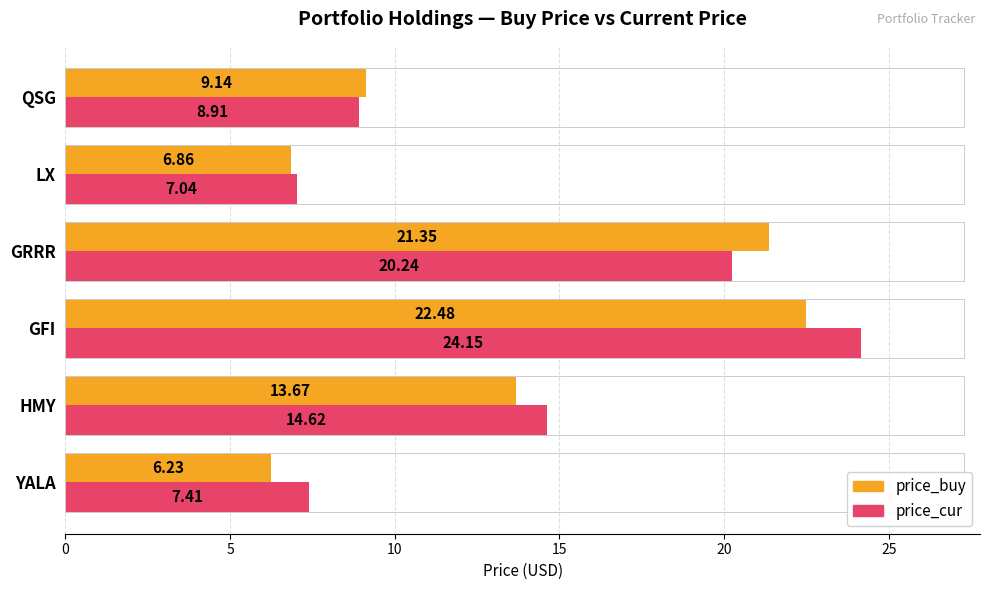

At which category is the sum across all series the highest?

GFI